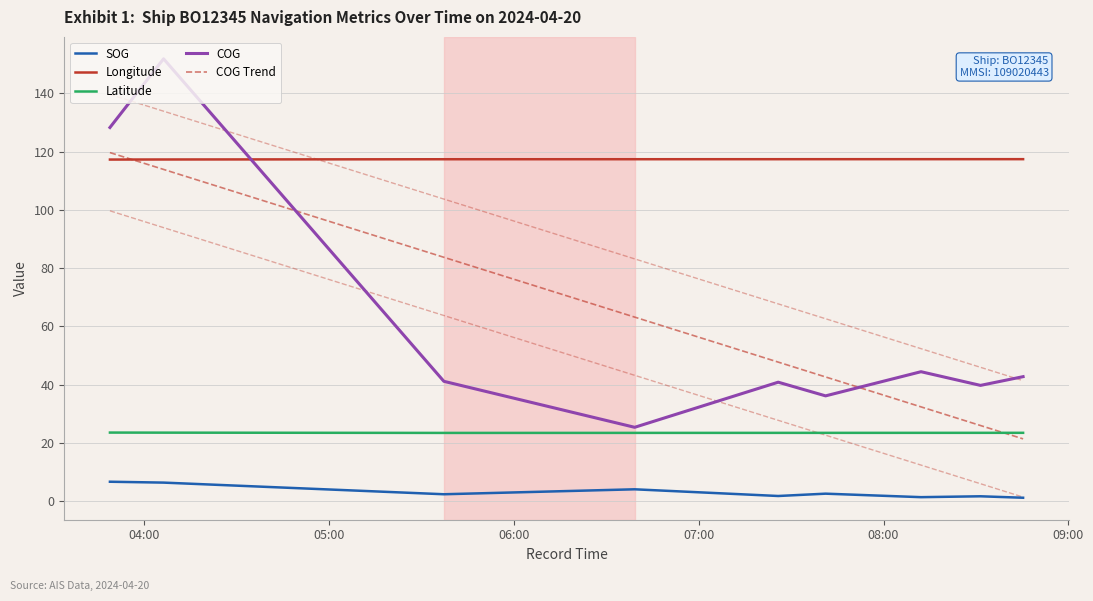

Which category has the lowest value in the Latitude series?

06:00